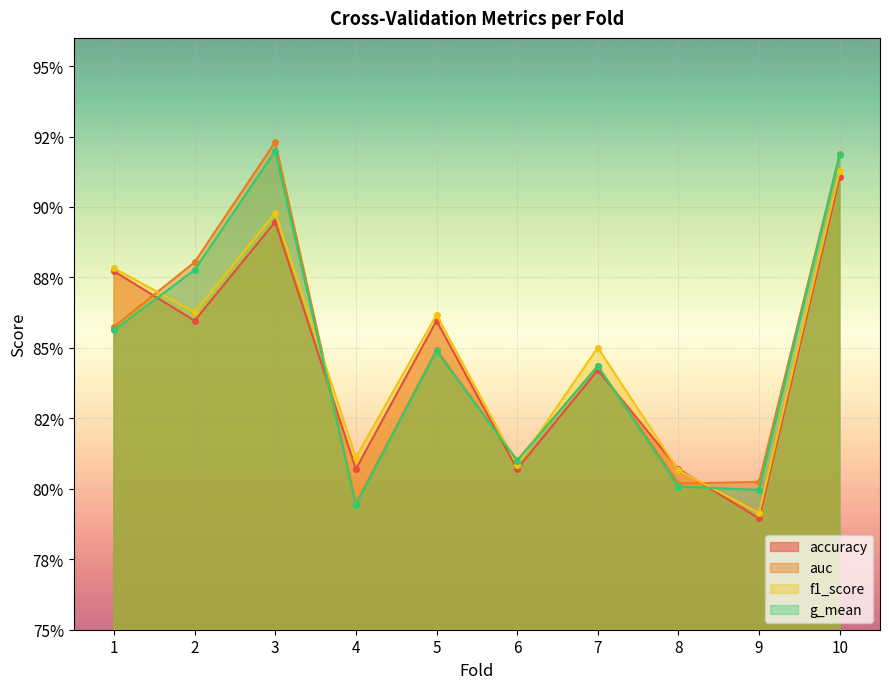

What is the total value across all series at 8?

3.2